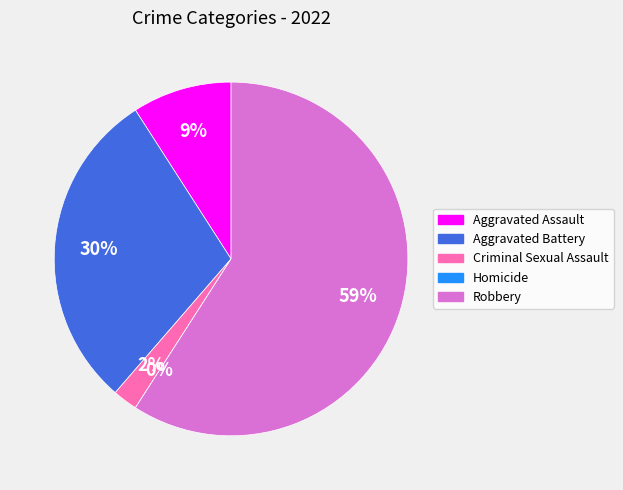

Is there any slice that represents more than half of the pie?

Yes